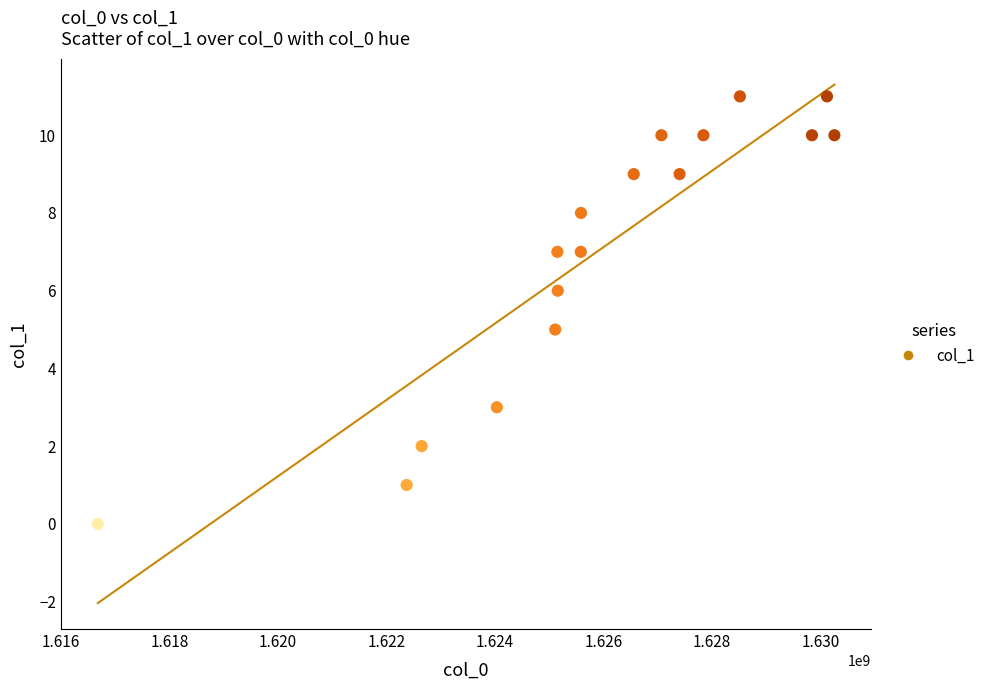

What is the range of X values (max minus min)?

13582661